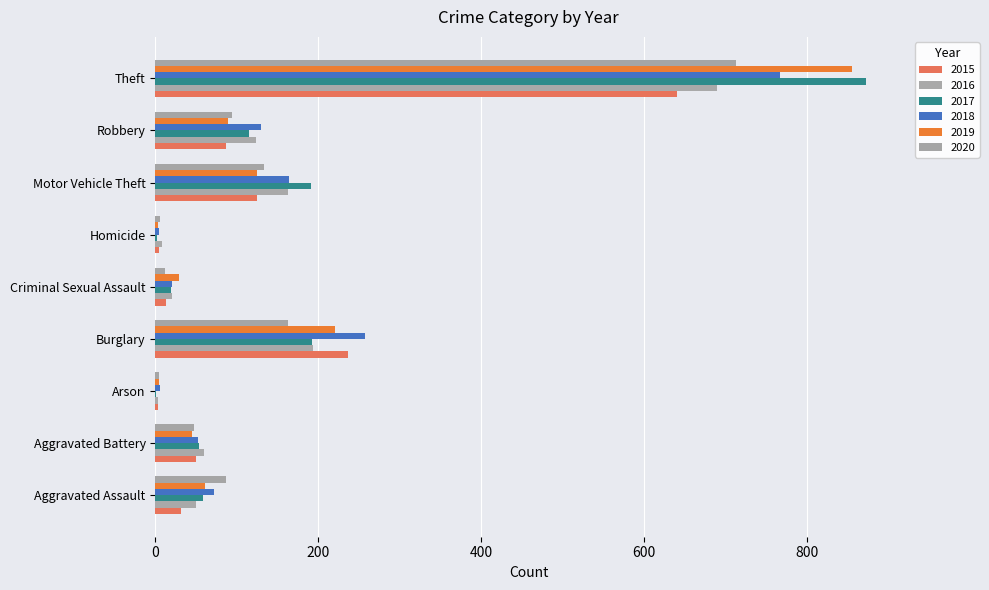

The 2016 series shows 22 at Aggravated Battery. True or false?

False